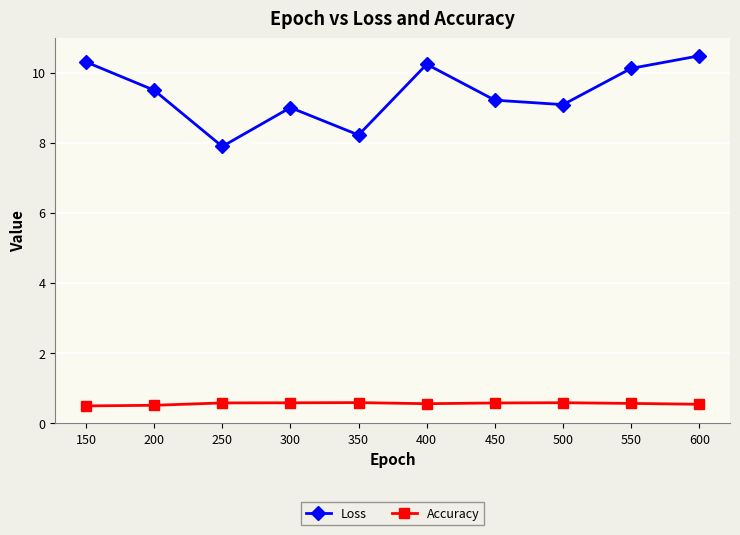

What is the difference between the maximum and minimum values in the Loss series?

2.6